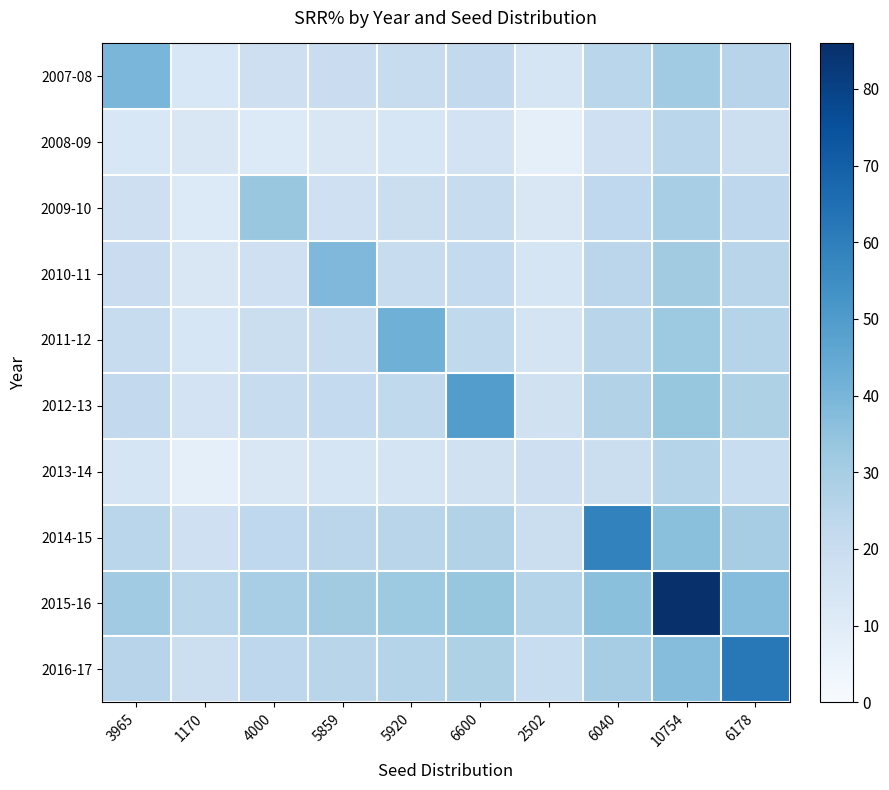

Reading left to right, list all the values displayed in this chart.

2007-08: 3965=39.6	1170=13.2	4000=18.2	5859=19.6	5920=20.4	6600=22.2	2502=14.5	6040=24.5	10754=31.4	6178=25.4
2008-09: 3965=13.2	1170=13.0	4000=11.6	5859=12.9	5920=13.8	6600=15.5	2502=7.8	6040=17.9	10754=24.7	6178=18.7
2009-10: 3965=18.2	1170=11.6	4000=33.3	5859=18.0	5920=18.8	6600=20.6	2502=12.9	6040=23.0	10754=29.8	6178=23.8
2010-11: 3965=19.6	1170=12.9	4000=18.0	5859=38.8	5920=20.2	6600=22.0	2502=14.3	6040=24.3	10754=31.2	6178=25.2
2011-12: 3965=20.4	1170=13.8	4000=18.8	5859=20.2	5920=42.1	6600=22.8	2502=15.1	6040=25.1	10754=32.0	6178=26.0
2012-13: 3965=22.2	1170=15.5	4000=20.6	5859=22.0	5920=22.8	6600=49.2	2502=16.9	6040=26.9	10754=33.8	6178=27.8
2013-14: 3965=14.5	1170=7.8	4000=12.9	5859=14.3	5920=15.1	6600=16.9	2502=18.2	6040=19.2	10754=26.0	6178=20.0
2014-15: 3965=24.5	1170=17.9	4000=23.0	5859=24.3	5920=25.1	6600=26.9	2502=19.2	6040=58.5	10754=36.1	6178=30.1
2015-16: 3965=31.4	1170=24.7	4000=29.8	5859=31.2	5920=32.0	6600=33.8	2502=26.0	6040=36.1	10754=85.9	6178=36.9
2016-17: 3965=25.4	1170=18.7	4000=23.8	5859=25.2	5920=26.0	6600=27.8	2502=20.0	6040=30.1	10754=36.9	6178=61.9